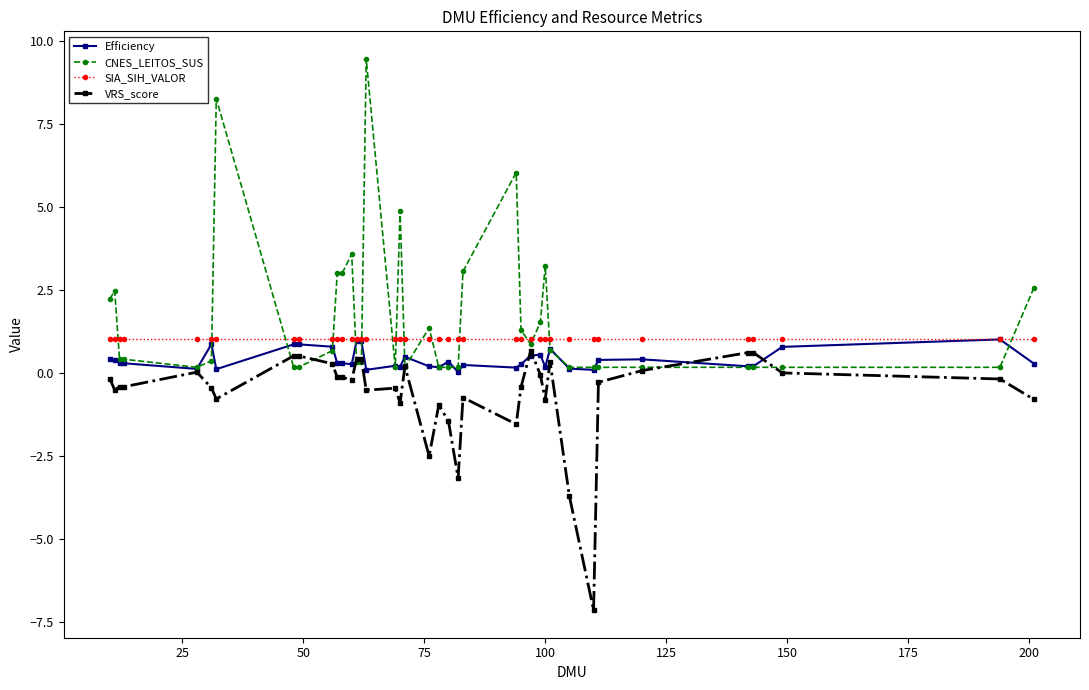

Rank the series by their average value, from highest to lowest.

CNES_LEITOS_SUS, SIA_SIH_VALOR, Efficiency, VRS_score